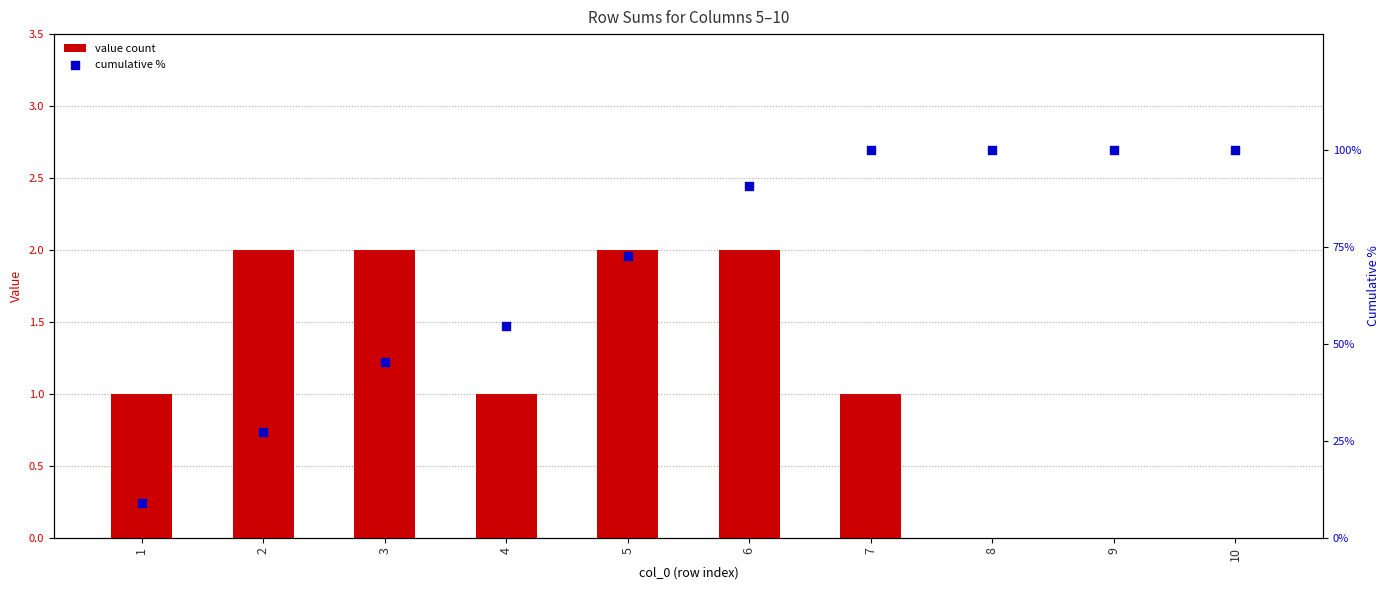

At which category is the sum across all series the highest?

7